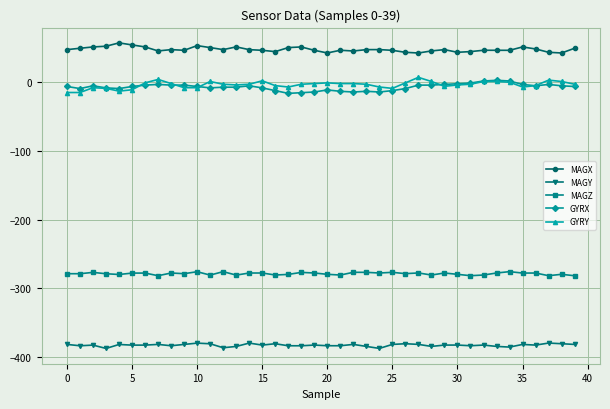

What is the maximum value shown in the chart?

56.9